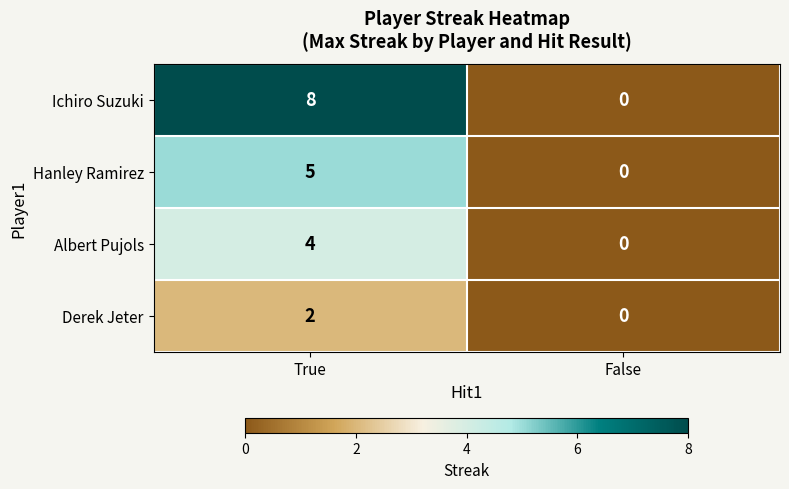

Reading left to right, list all the values displayed in this chart.

Ichiro Suzuki: True=8	False=0
Hanley Ramirez: True=5	False=0
Albert Pujols: True=4	False=0
Derek Jeter: True=2	False=0